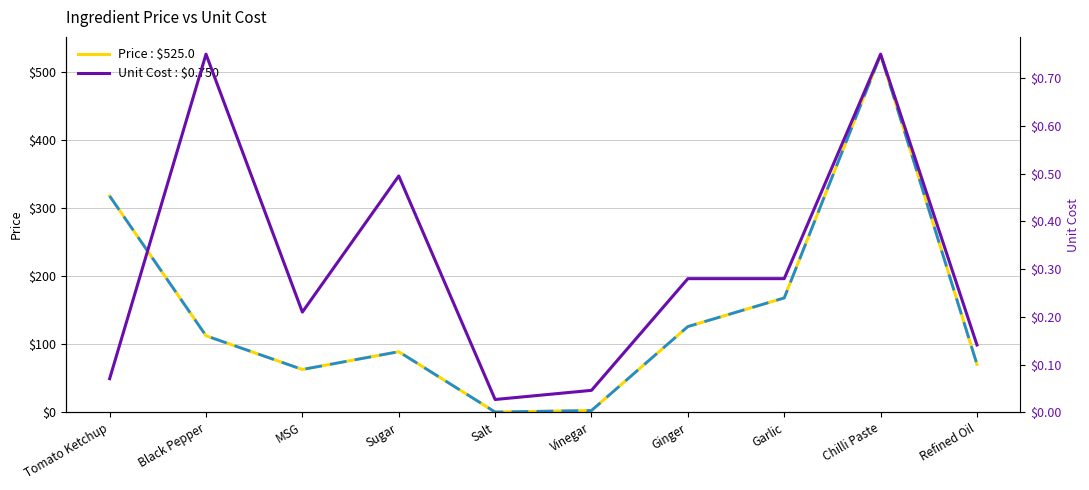

At how many categories does at least one series exceed 385?

1